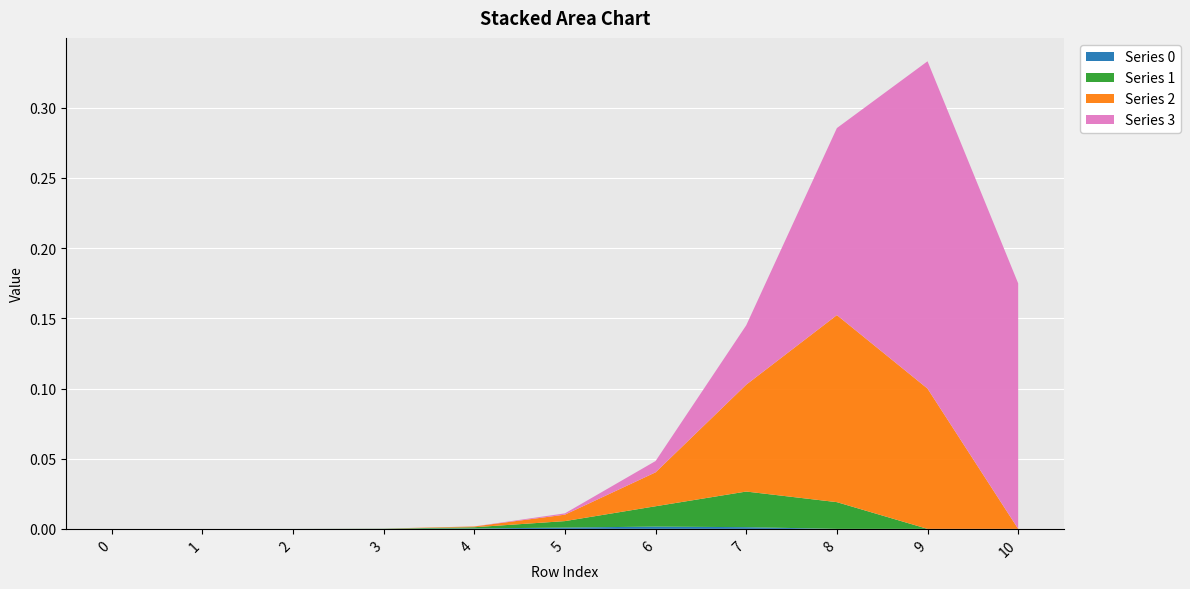

Reading left to right, extract all data points from this chart.

0: 0=0.0	1=0.0	2=0.0	3=0.0	4=0.0	5=0.0	6=0.0	7=0.0	8=0.0	9=0.0	10=0.0
1: 0=0.0	1=0.0	2=0.0	3=0.0	4=0.0	5=0.0	6=0.0	7=0.0	8=0.0	9=0.0	10=0.0
2: 0=0.0	1=0.0	2=0.0	3=0.0	4=0.0	5=0.0	6=0.0	7=0.1	8=0.1	9=0.1	10=0.0
3: 0=0.0	1=0.0	2=0.0	3=0.0	4=0.0	5=0.0	6=0.0	7=0.0	8=0.1	9=0.2	10=0.2